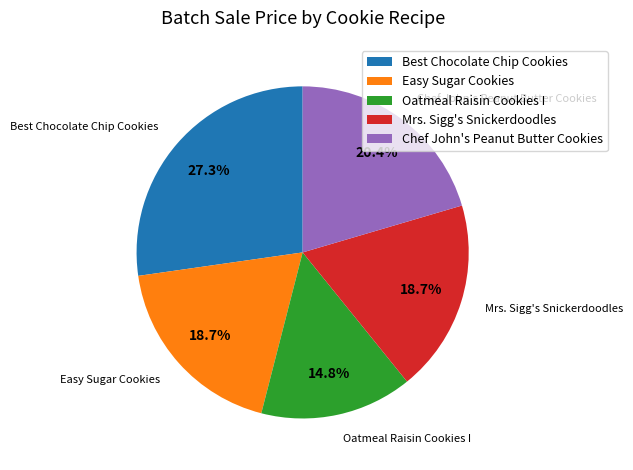

True or false: Mrs. Sigg's Snickerdoodles accounts for 19% of the total.

True